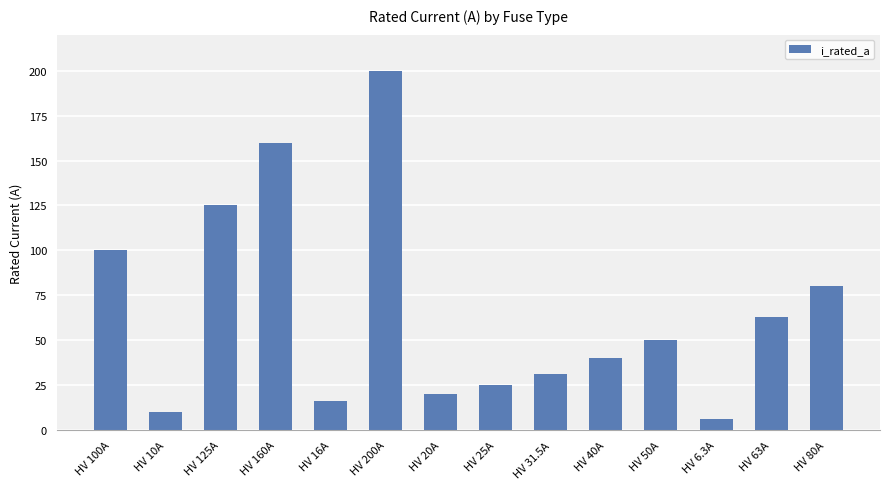

The value at HV 160A is 230.6. True or false?

False